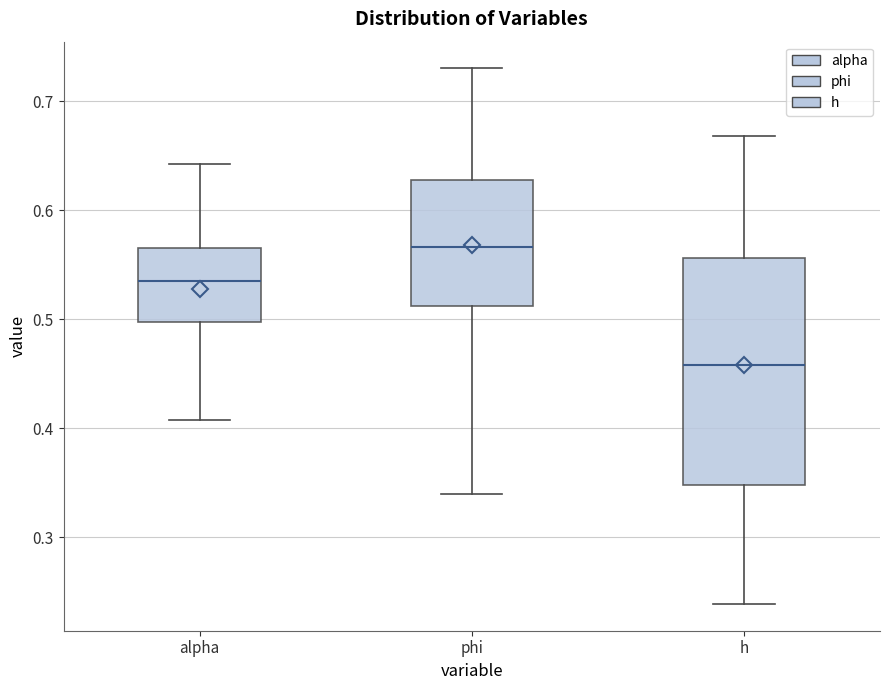

Reading left to right, read every box against the y-axis: the position of its median line, the range the box covers, and the ends of its whiskers. The values are not printed on the chart, so give them approximately, as read against the axis.

alpha: median 0.54, box 0.50 to 0.57, whiskers 0.41 to 0.64
phi: median 0.57, box 0.51 to 0.63, whiskers 0.34 to 0.73
h: median 0.46, box 0.35 to 0.56, whiskers 0.24 to 0.67